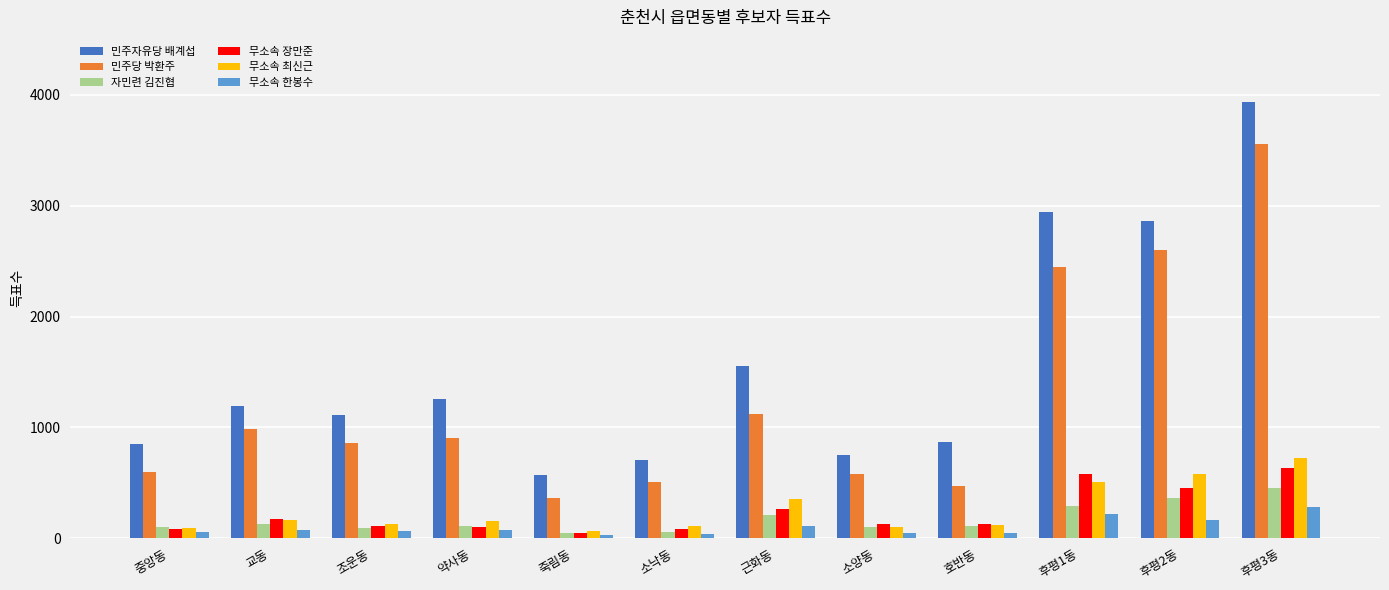

Is it true that 민주자유당 배계섭 equals 1252 at 약사동?

True